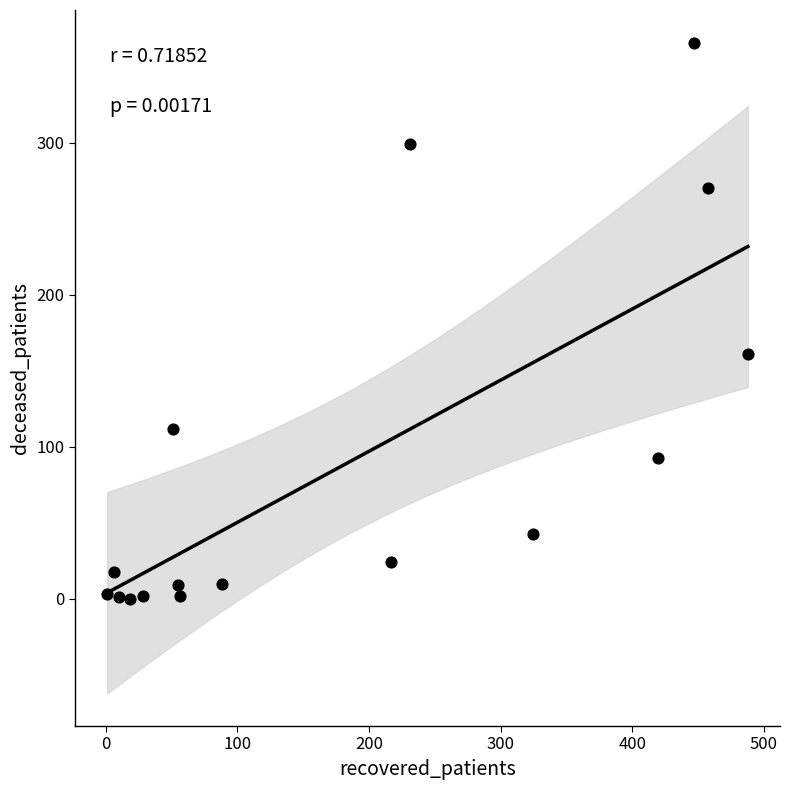

What Y value in the scatter plot is closest to 183?

161